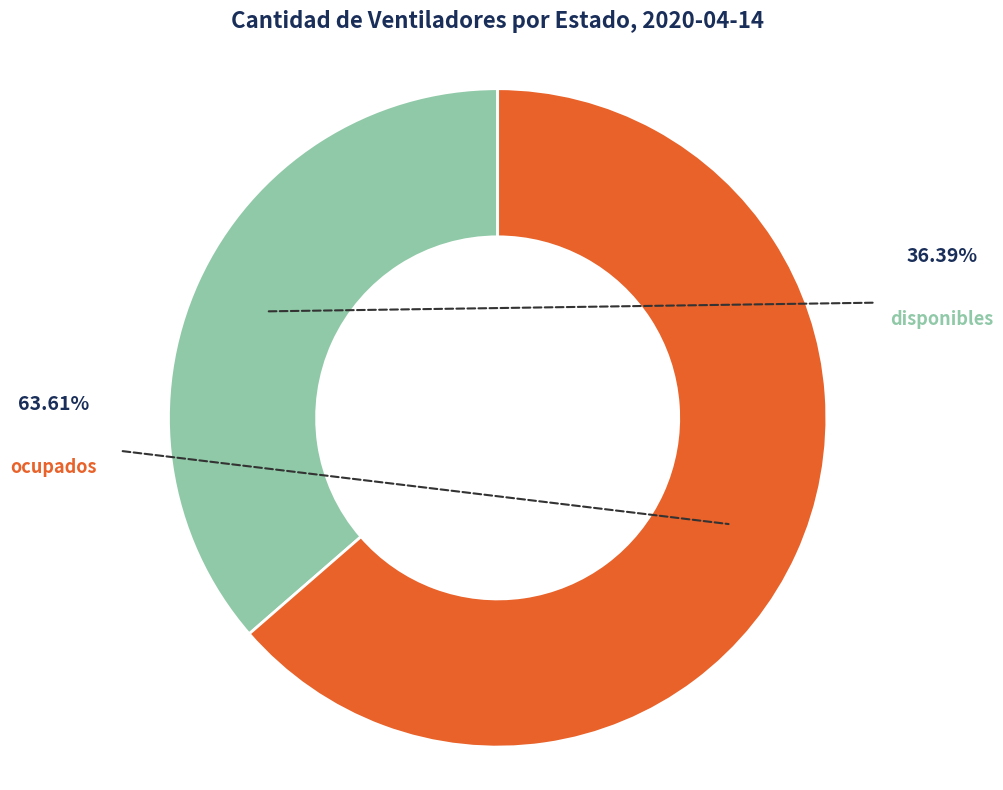

How many segments does this pie chart have?

2